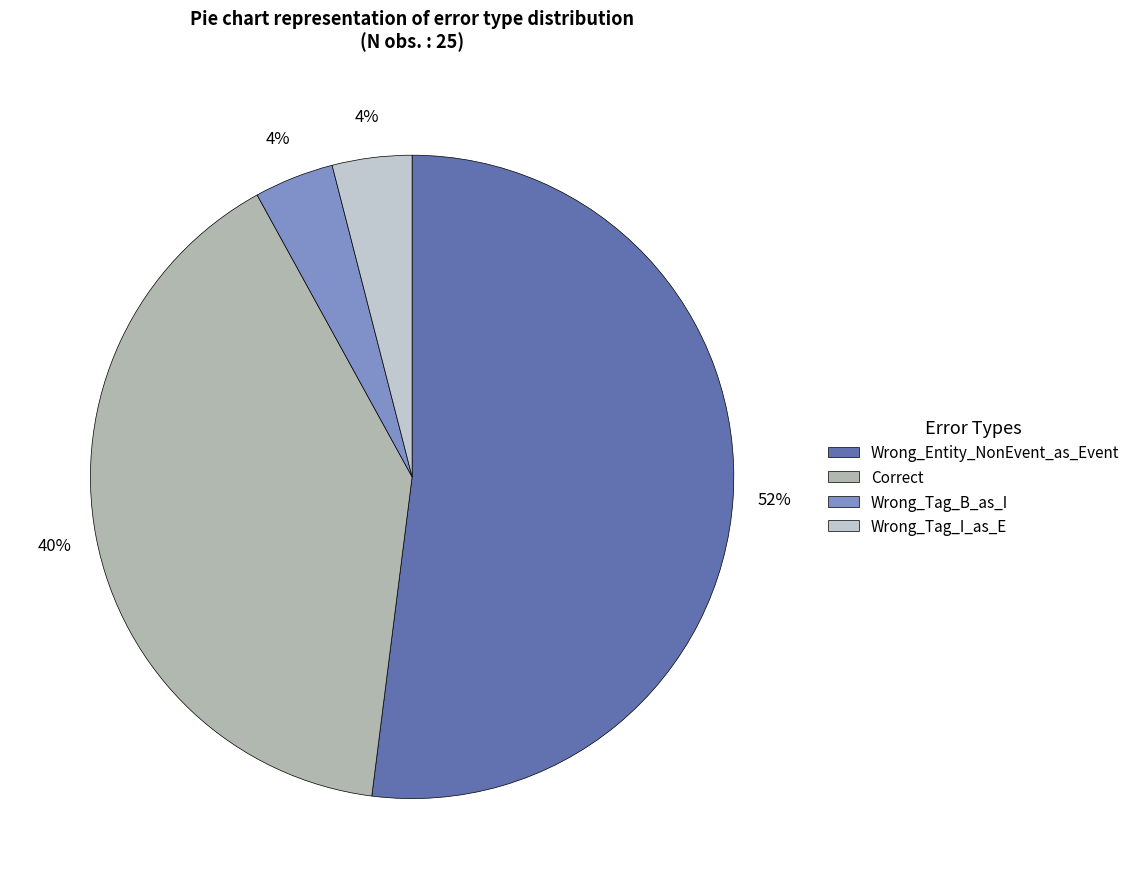

Which slice is the smallest?

Wrong_Tag_B_as_I